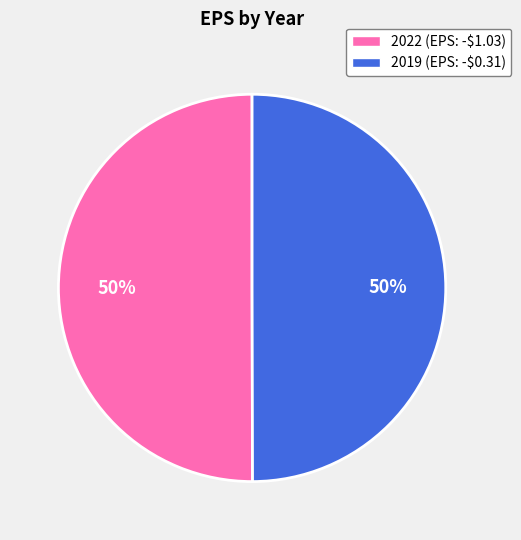

To the nearest percent, what is the combined percentage of 2022 and 2019?

100%